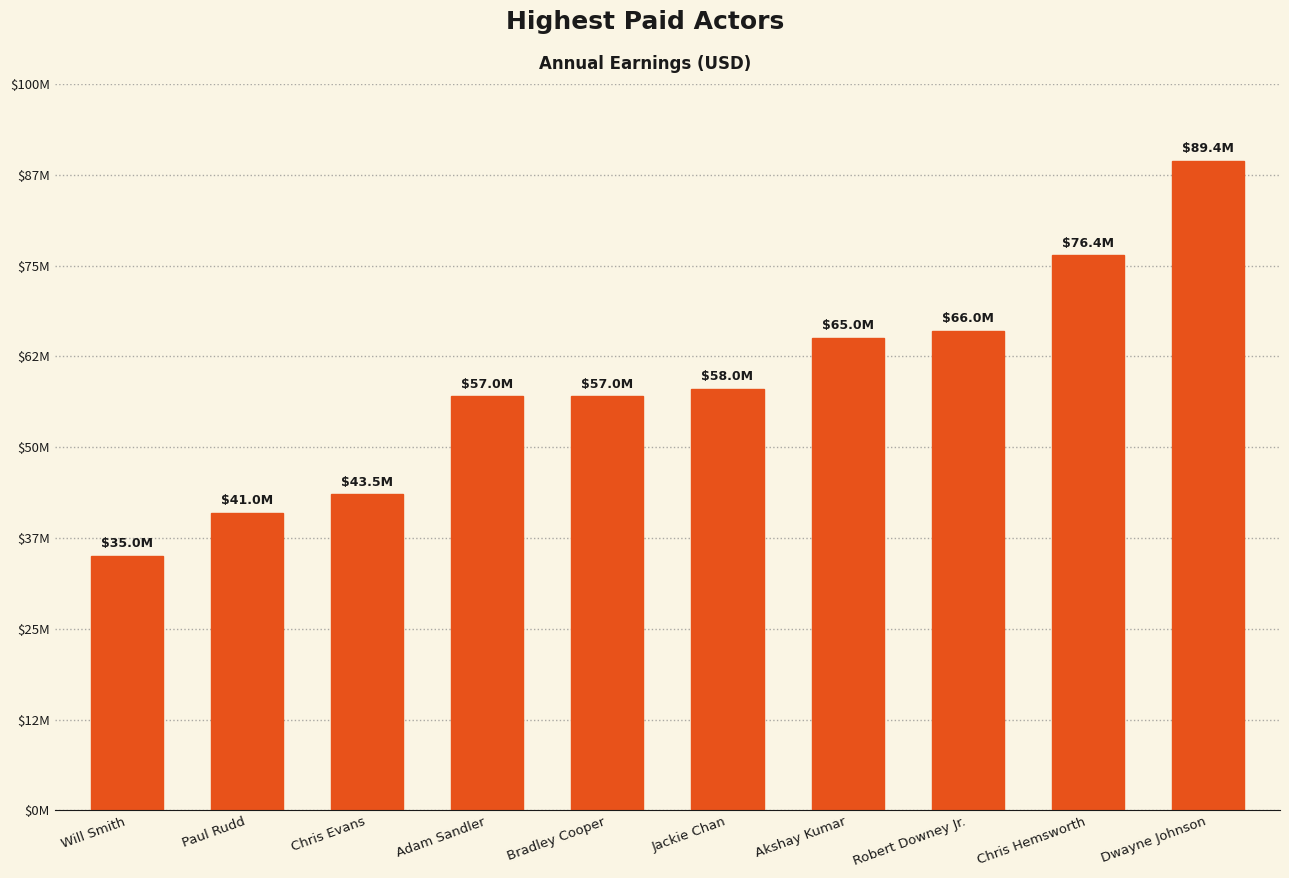

Reading right to left, what are all the values shown in this chart?

89400000	76400000	66000000	65000000	58000000	57000000	57000000	43500000	41000000	35000000